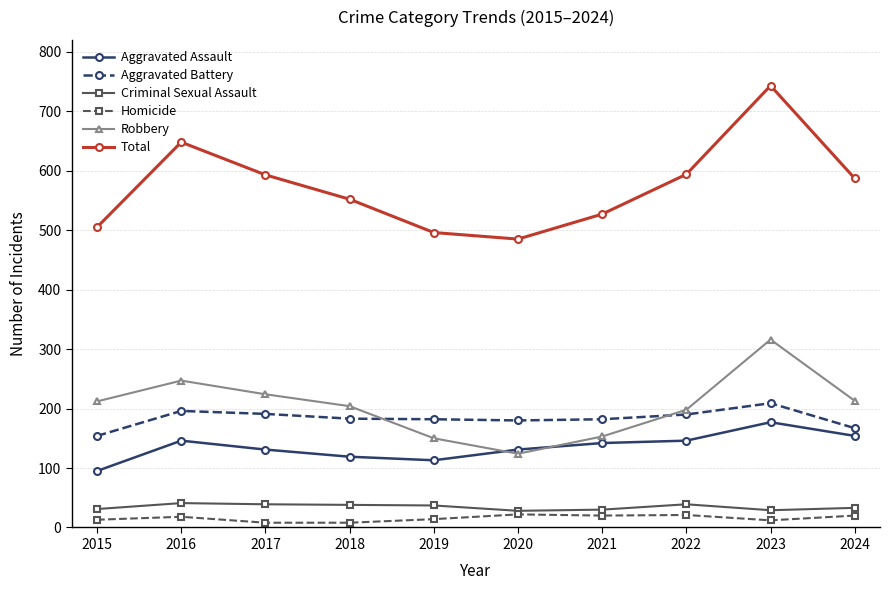

What are all the series names shown in the legend?

Aggravated Assault, Aggravated Battery, Criminal Sexual Assault, Homicide, Robbery, Total